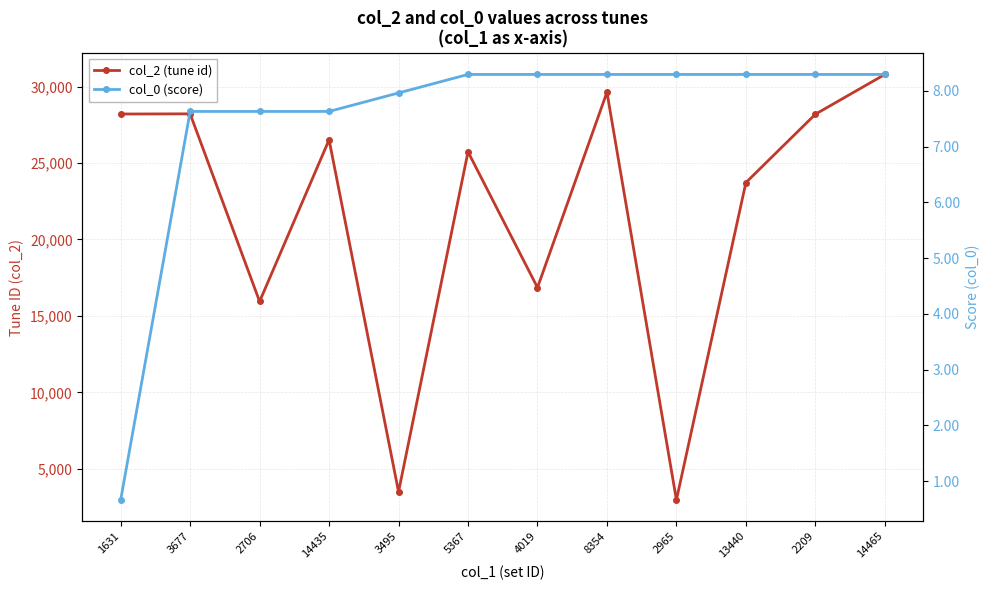

How many values in the col_2 (tune id) series are below 26515?

6